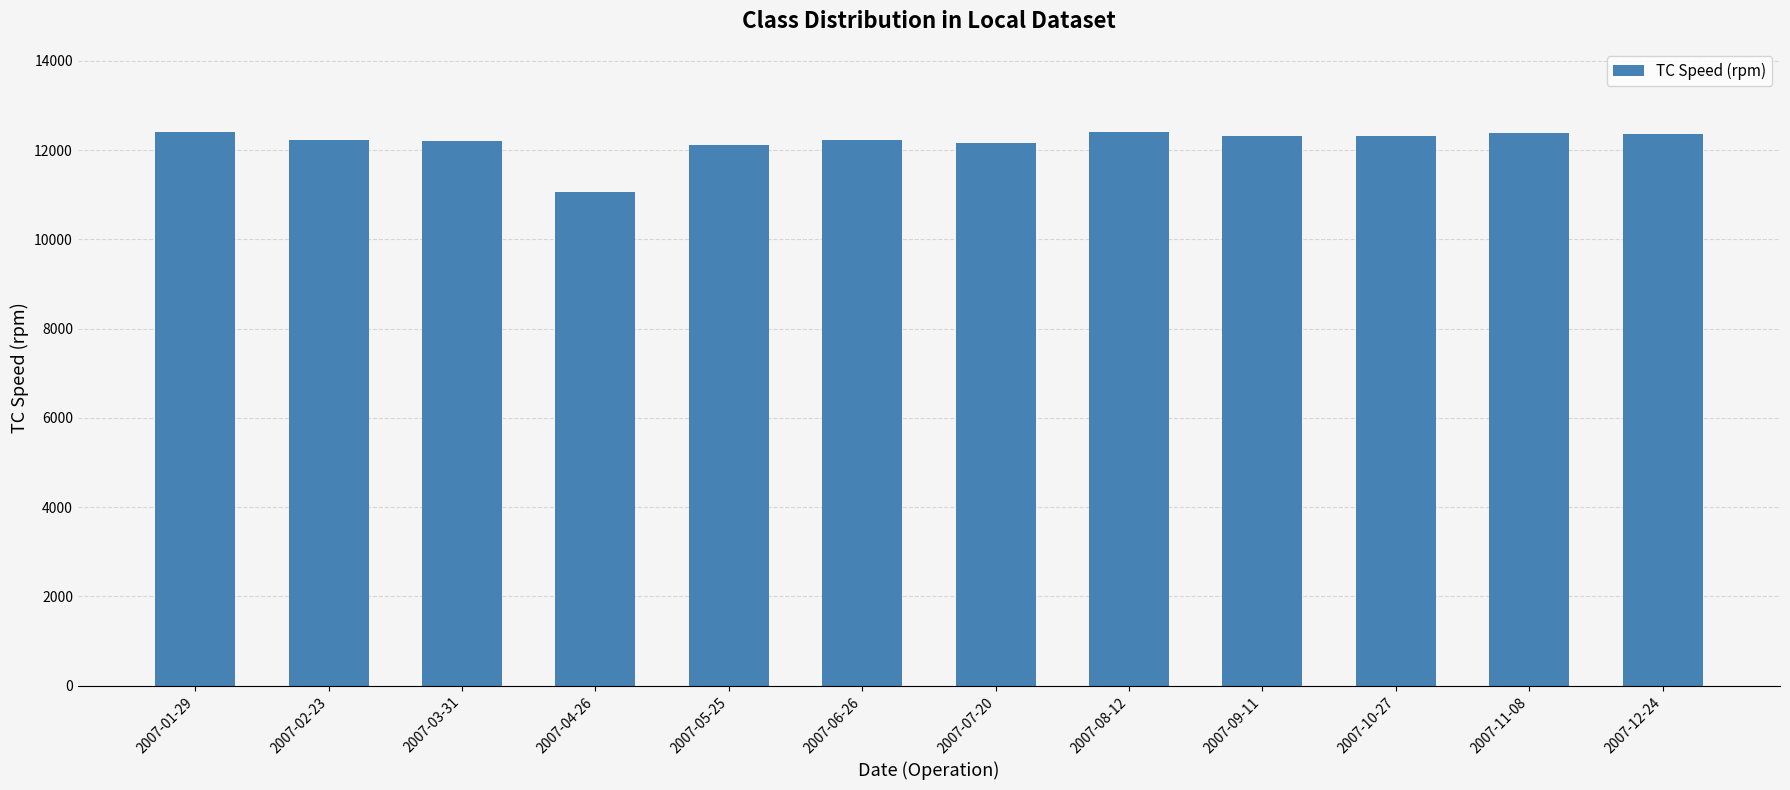

What is the maximum value shown in the chart?

12410.0